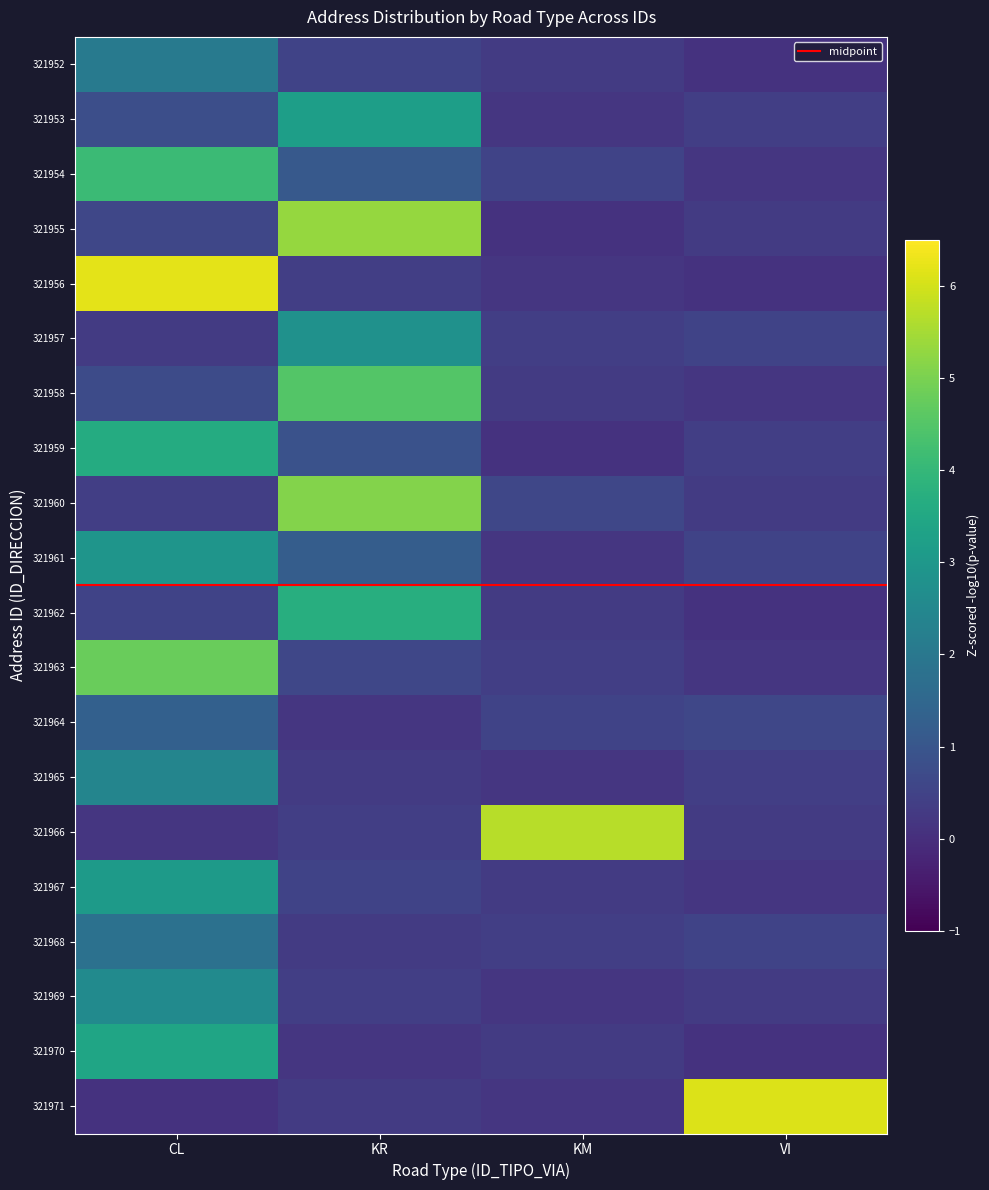

Is it true that 321971 equals 0.3 at KR?

True